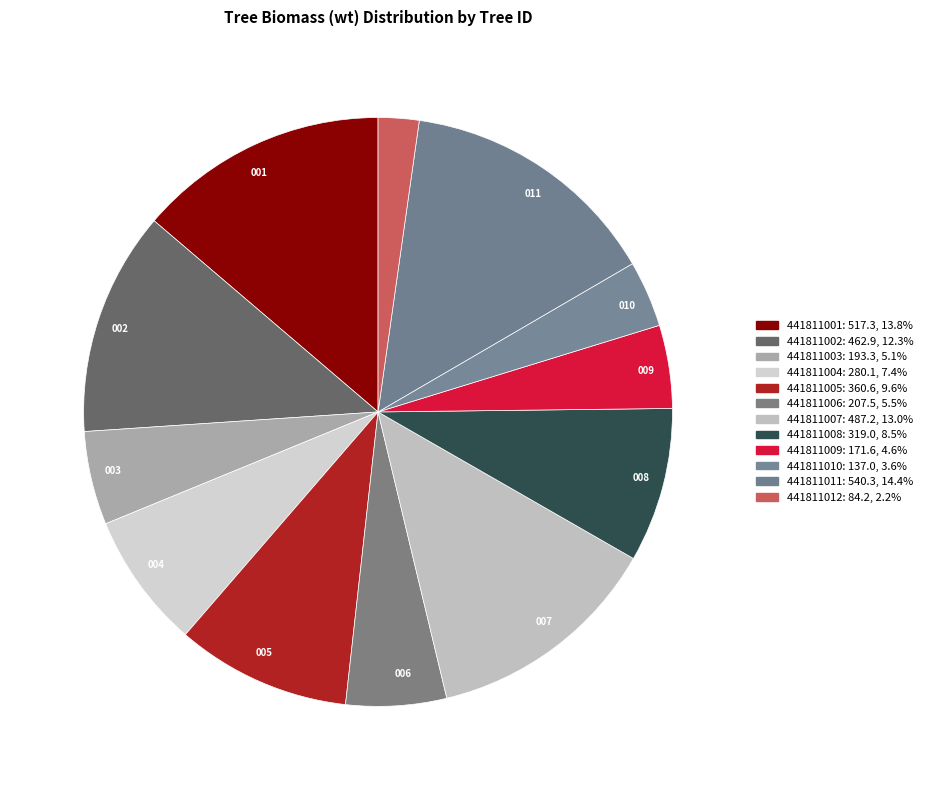

Count the number of slices in the pie.

12